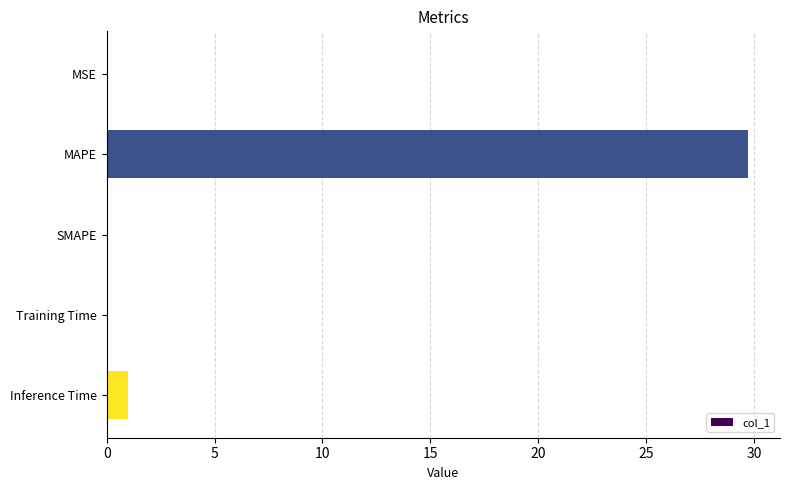

What is the average value?

6.2